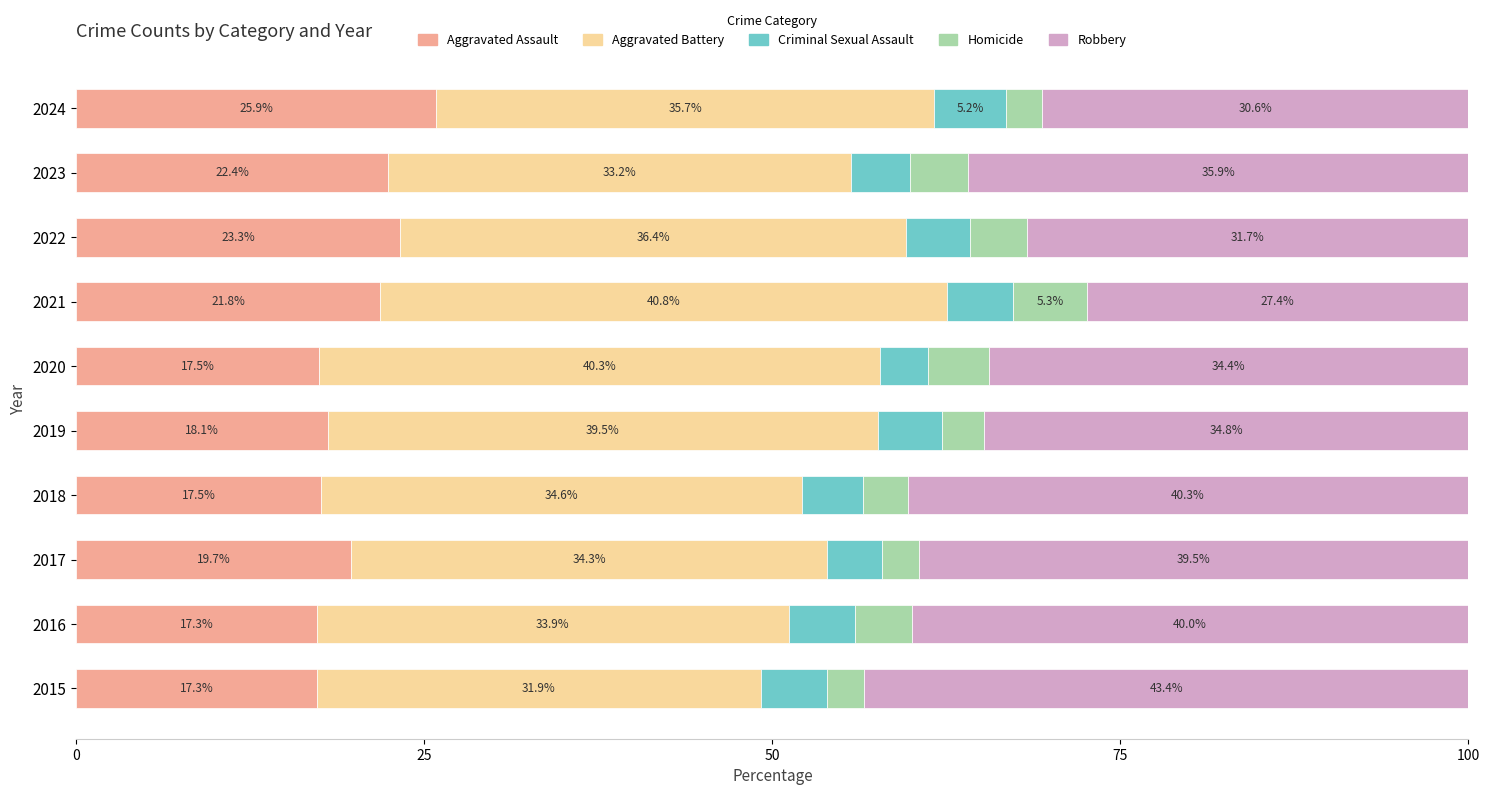

What is the total value across all series at 2015?

100.0